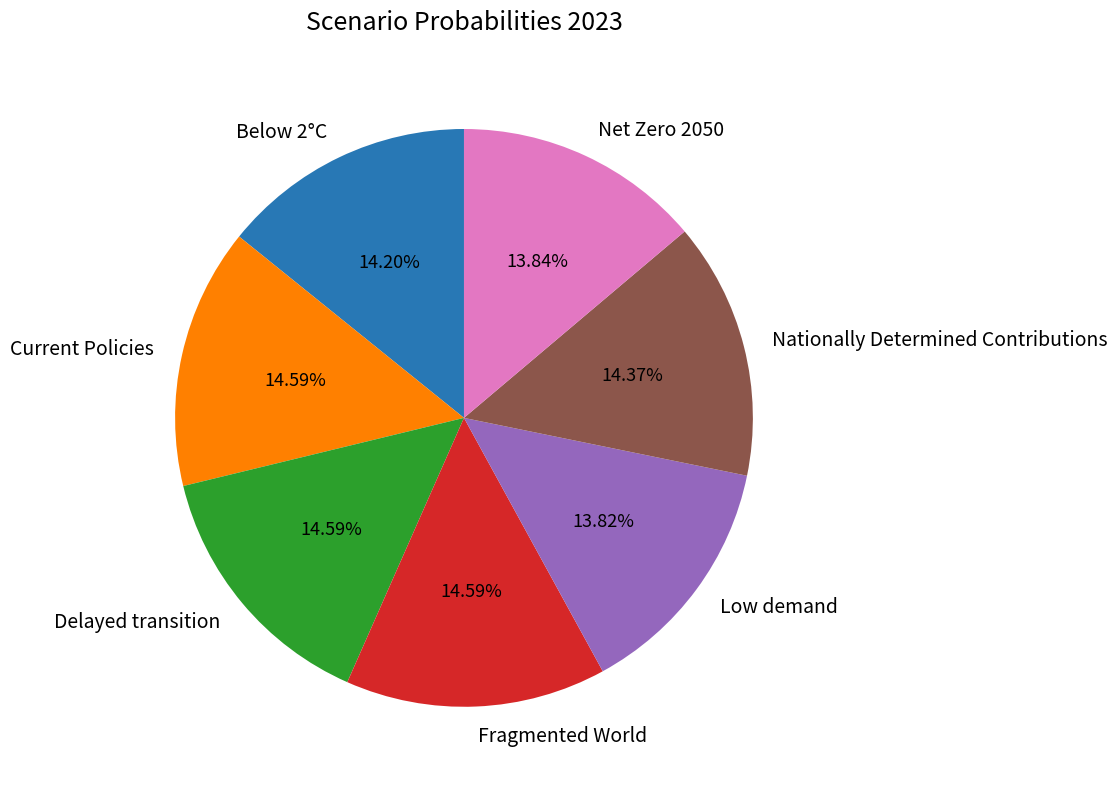

Does Nationally Determined Contributions account for over 50% of the chart?

No